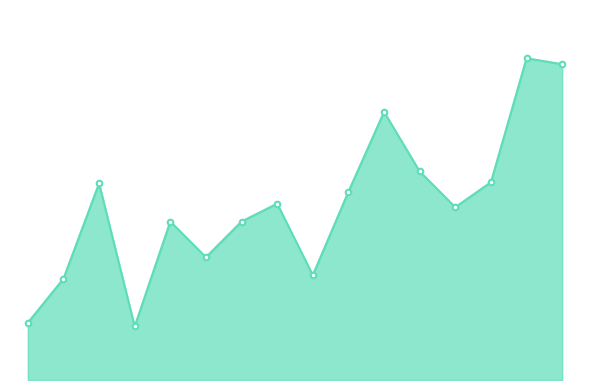

Does the chart have visible grid lines?

No